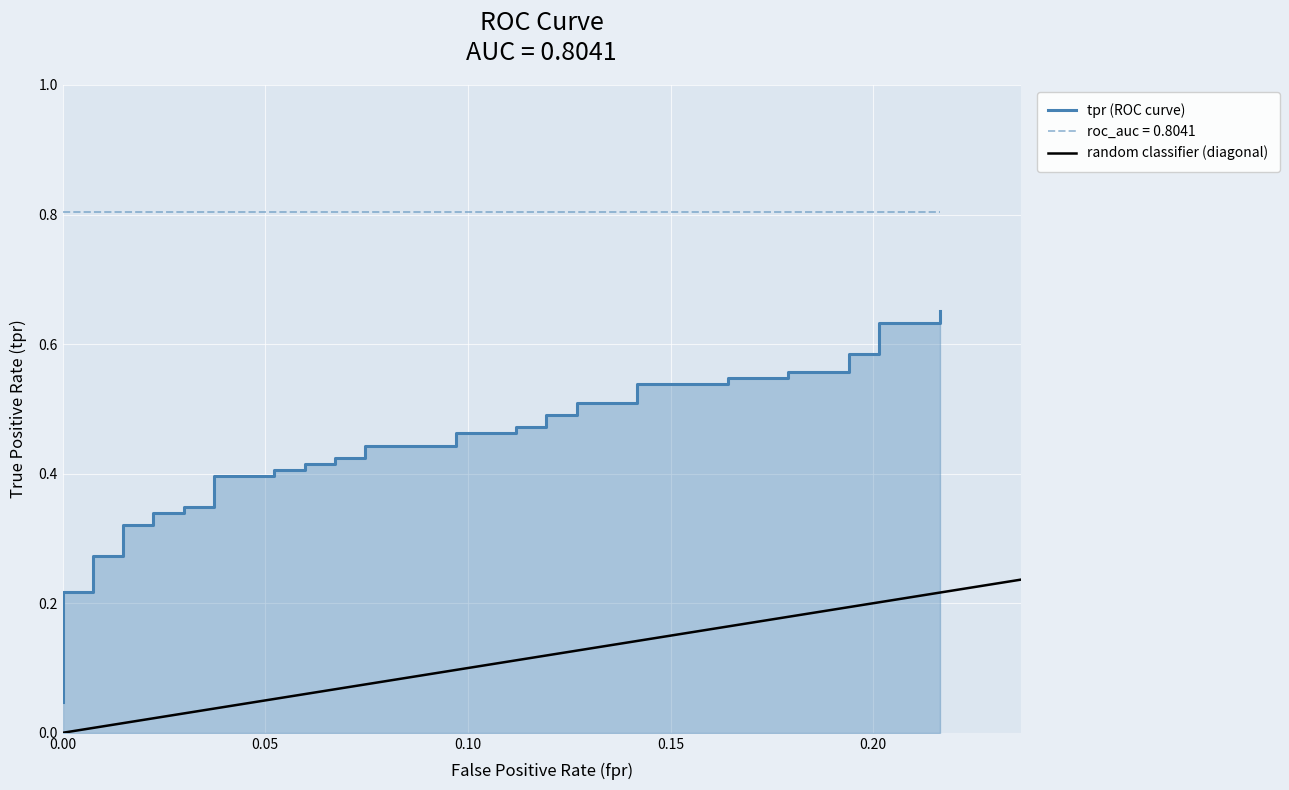

What is the difference between the second highest and second lowest values?

0.4